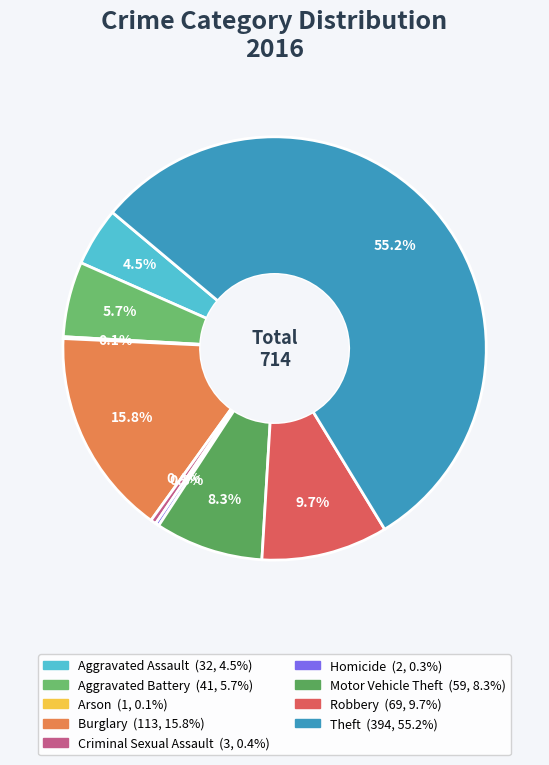

What is the change in value from Arson to Robbery?

+68